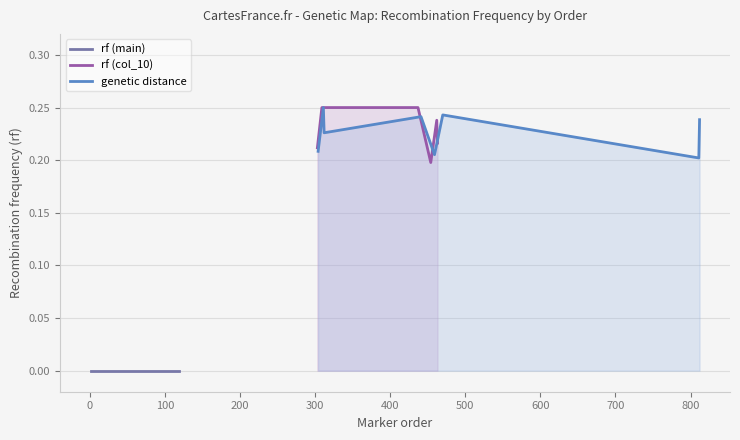

Rank the categories by value from highest to lowest.

309, 312, 311, 470, 441, 812, 462, 312, 463, 303, 304, 459, 811, 454, 1, 32, 33, 34, 35, 36, 38, 39, 42, 73, 76, 77, 81, 84, 88, 89, 114, 117, 119